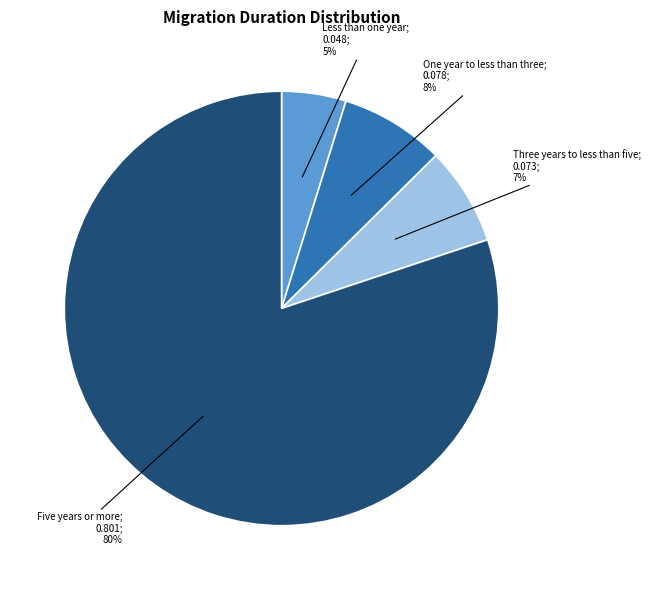

Does any single category account for the majority?

Yes